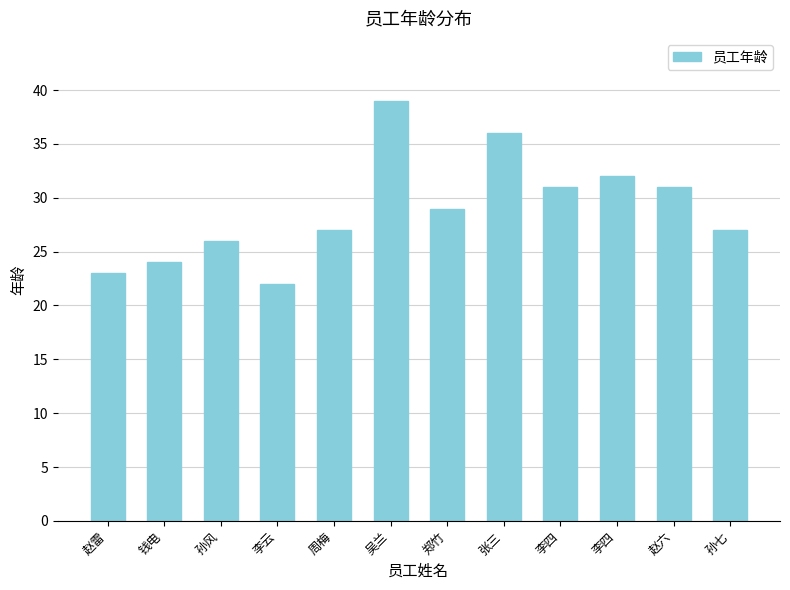

How many data points are less than 29?

6